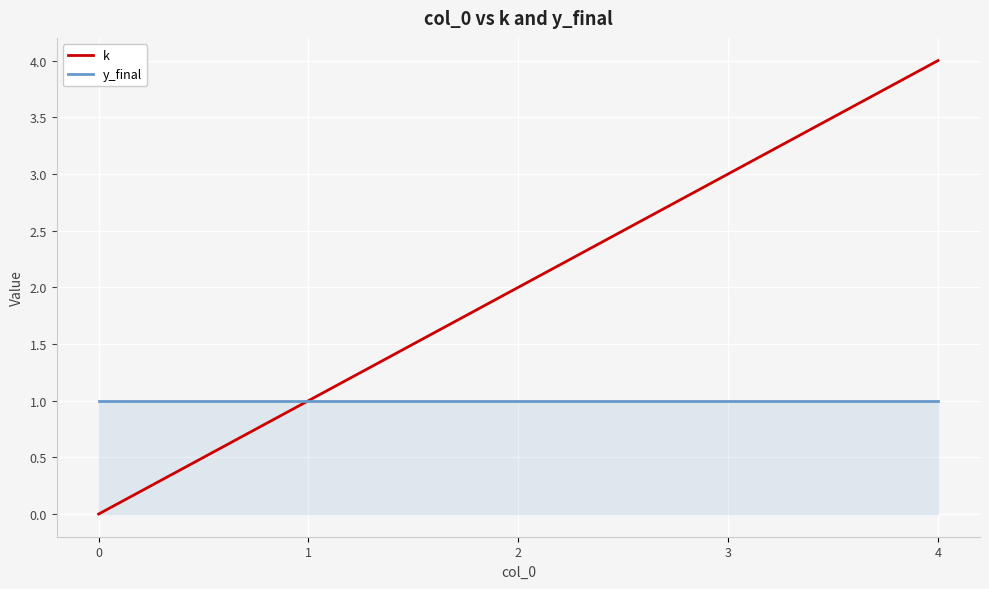

What is the sum of all k values?

10